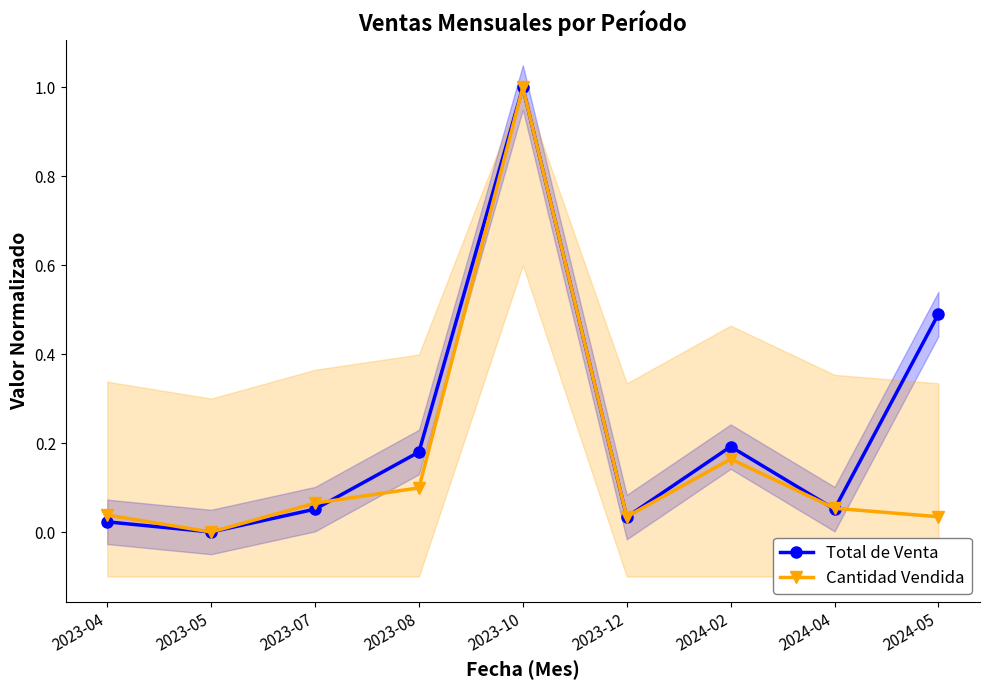

The Total de Venta series shows 0.0 at 2023-12. True or false?

True